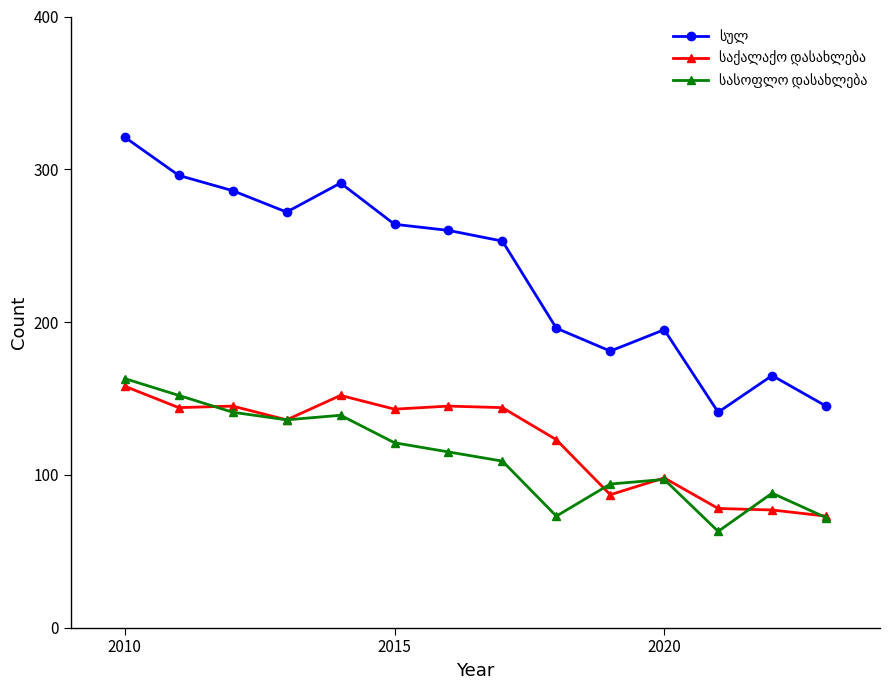

What is the maximum value shown in the chart?

321